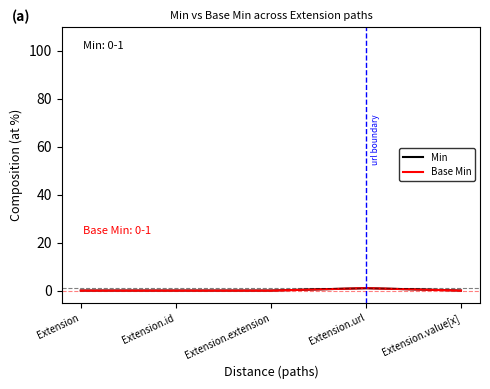

At which label is Min closest to 0?

Extension